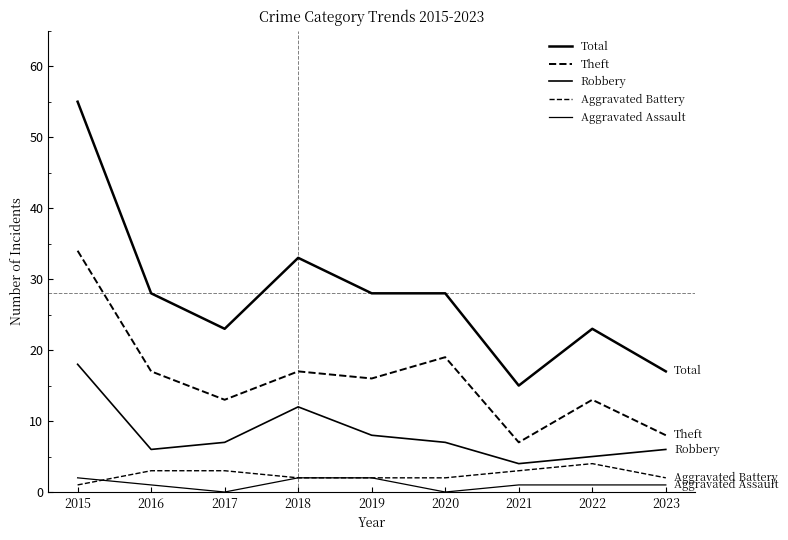

Which series has the largest range (max minus min)?

Total